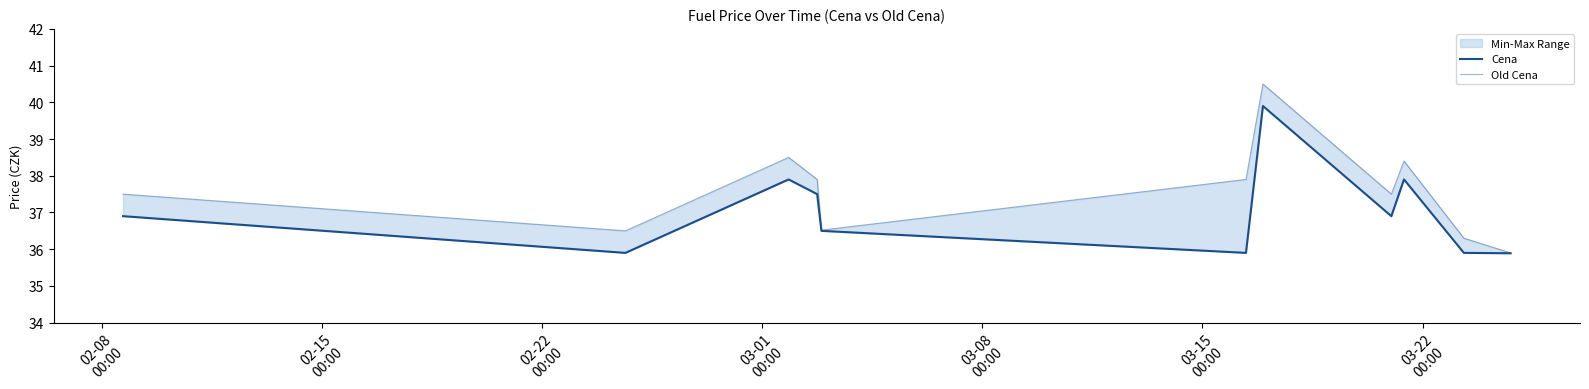

True or false: Old Cena and Cena intersect in this chart.

False